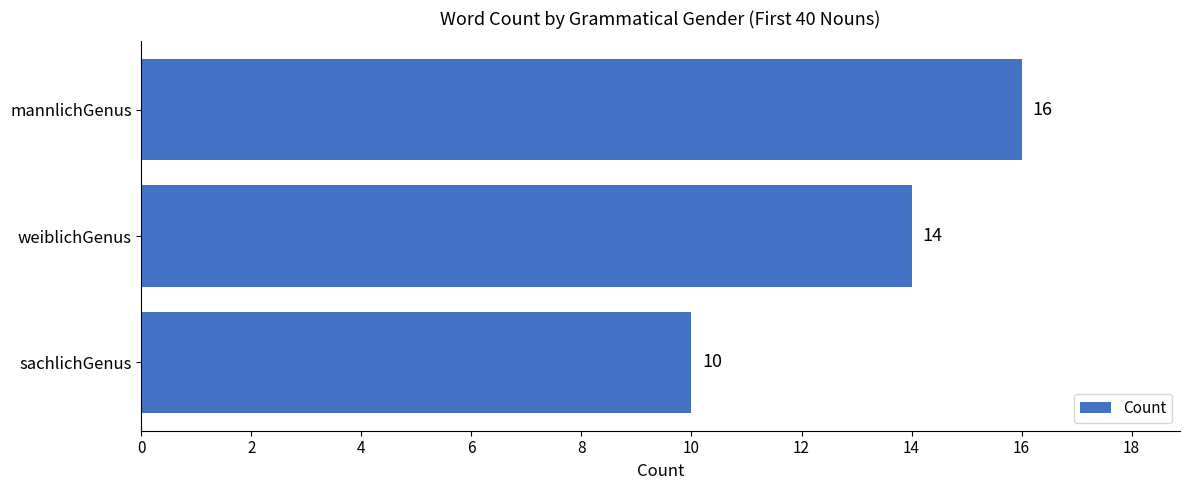

The value at weiblichGenus is 9. True or false?

False